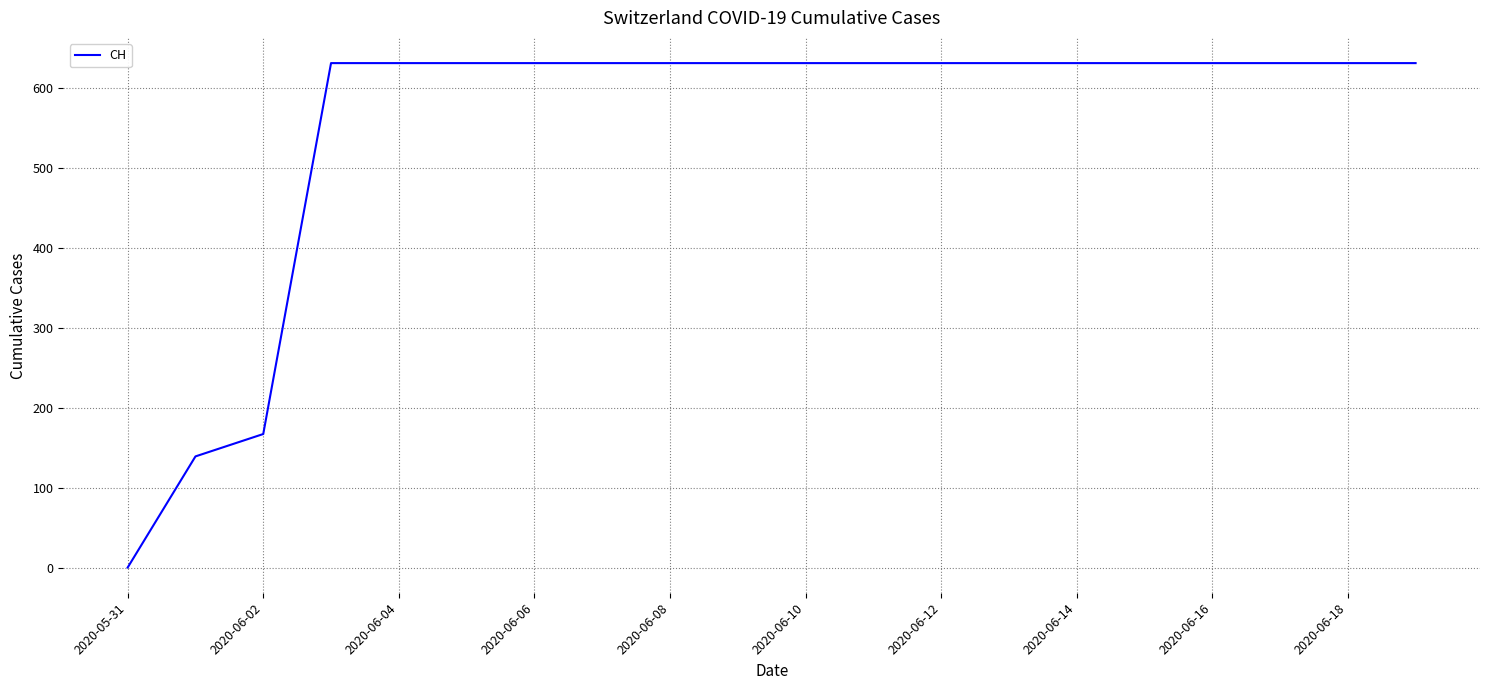

What is the greatest value displayed?

631